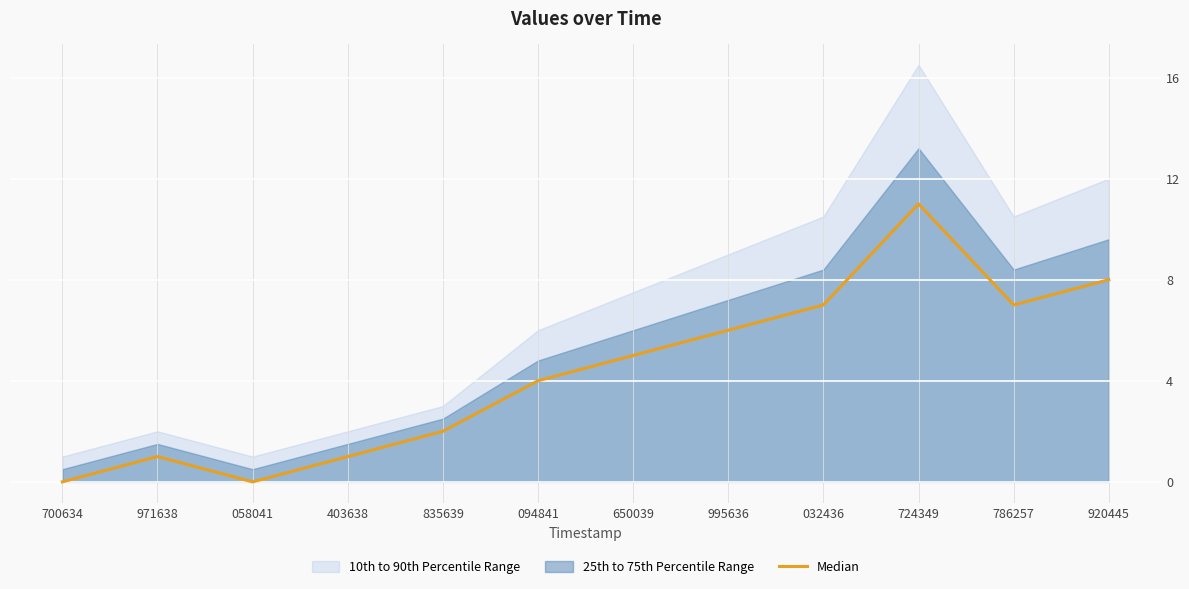

What is the label of the 8th point from the right?

835639